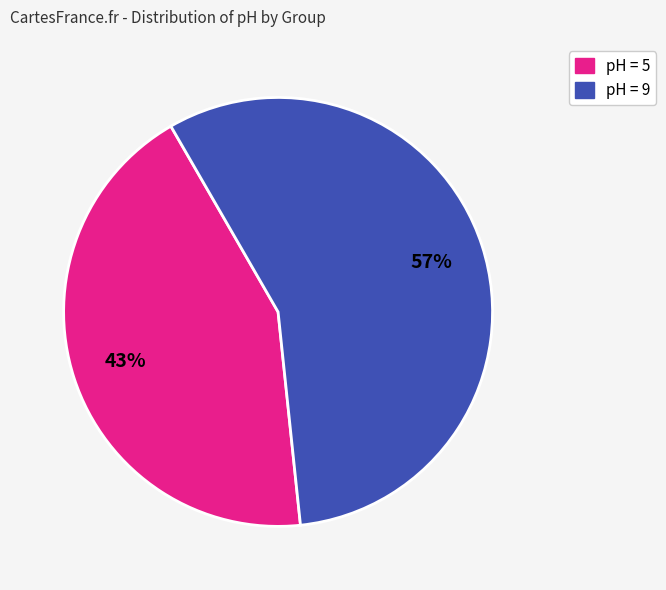

Does any single category account for the majority?

Yes